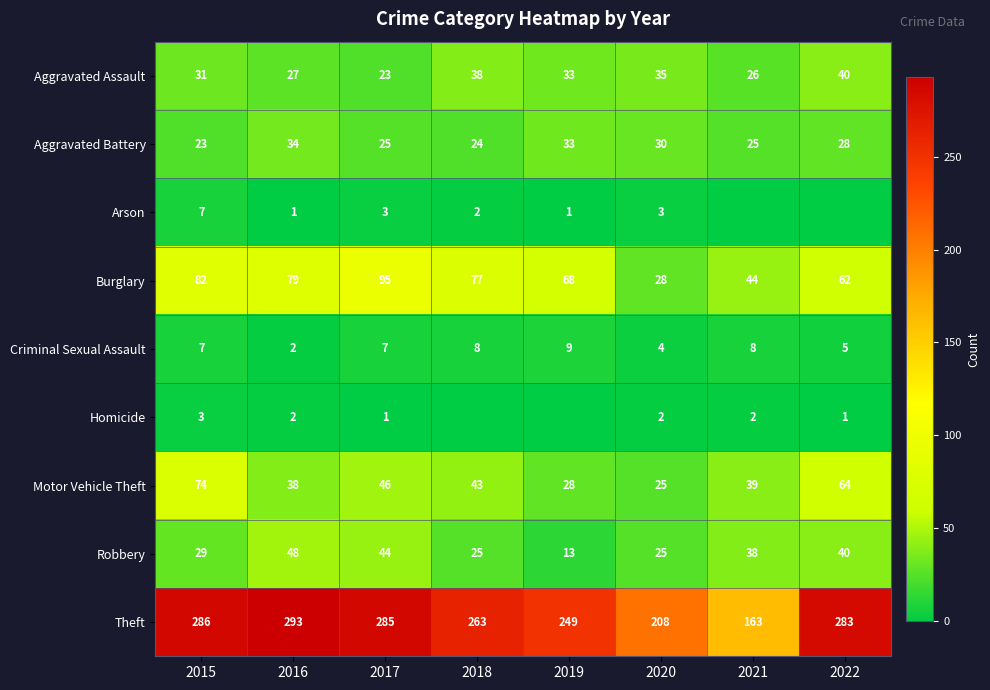

Is it true that Aggravated Battery equals 33 at 2019?

True